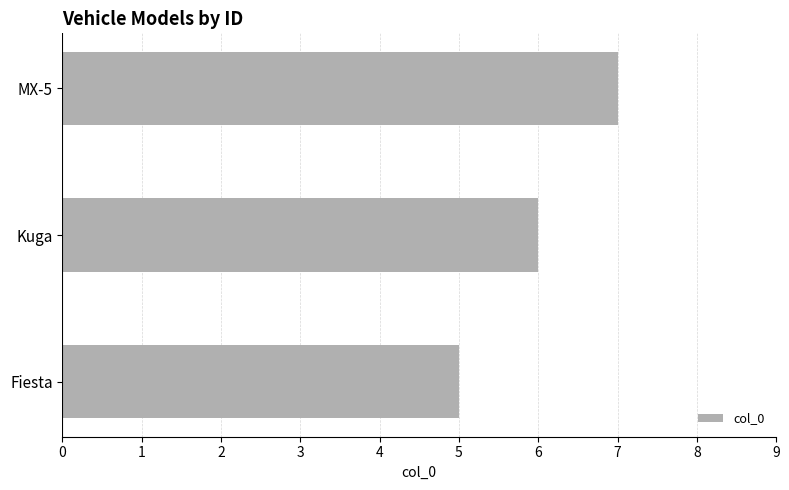

The chart shows a value of 6 at Kuga. True or false?

True